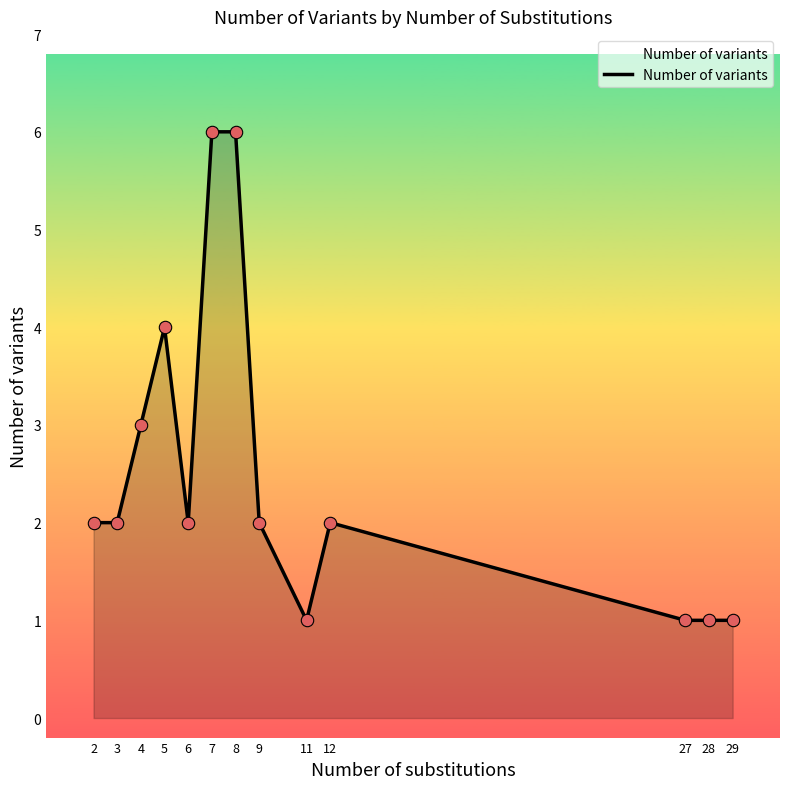

What is the change in value from 12 to 28?

-1